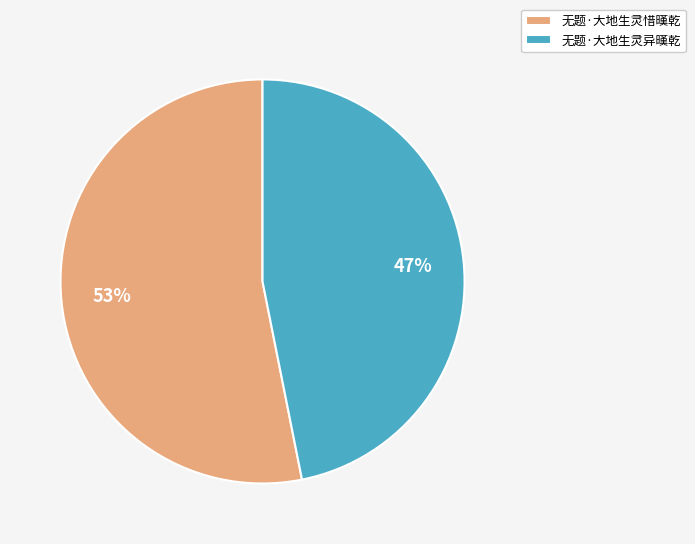

Do 无题·大地生灵惜暵乾 and 无题·大地生灵异暵乾 together represent more than half of the pie?

Yes